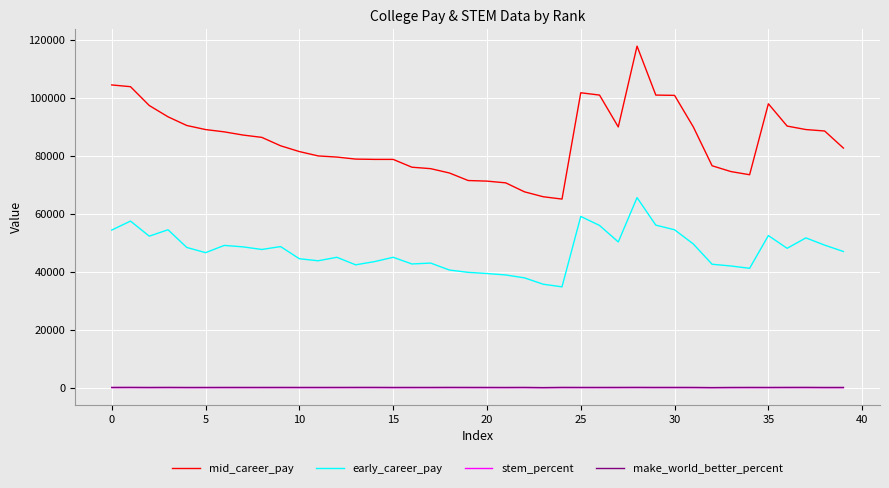

Which series has the widest spread of values?

mid_career_pay